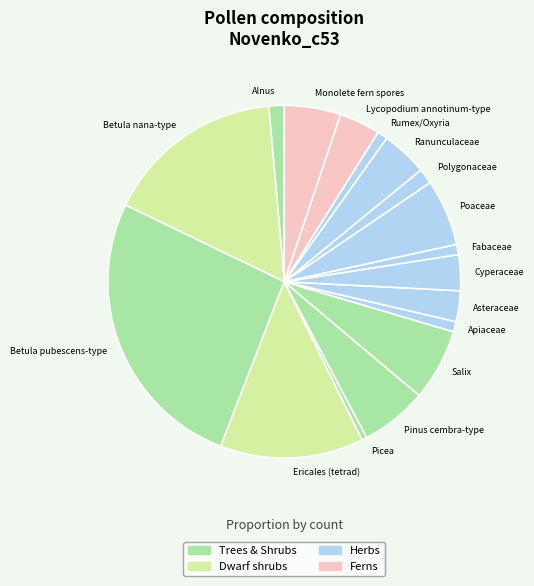

Do Poaceae and Lycopodium annotinum-type together represent more than half of the pie?

No